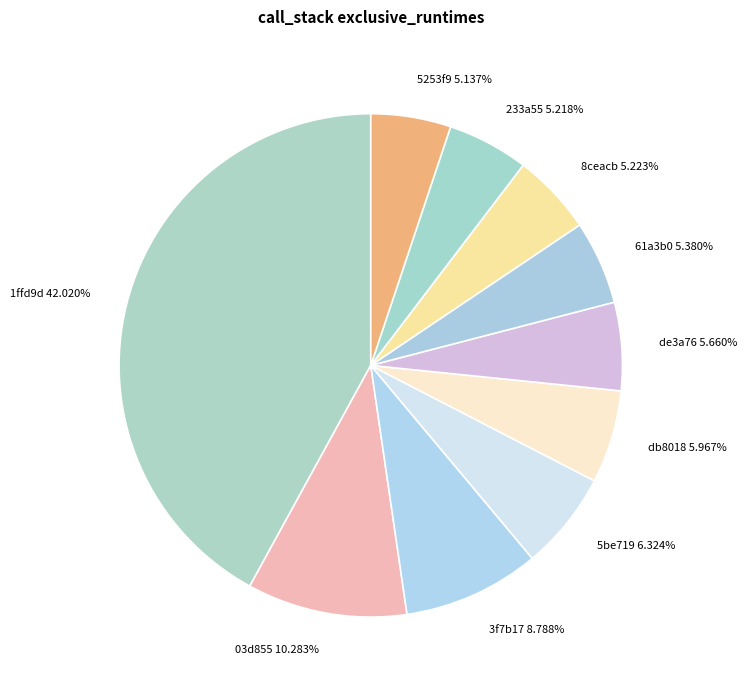

Is it true that 3f7b17 is 9% of the pie?

True